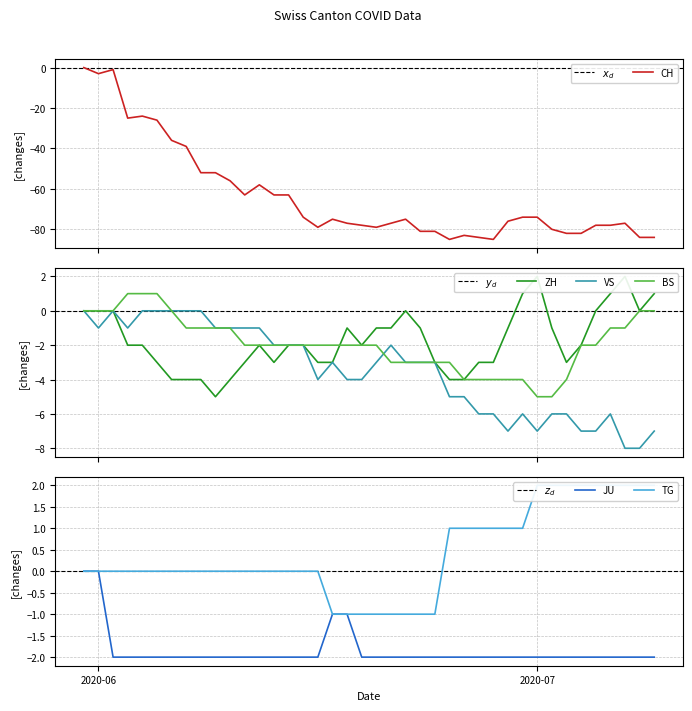

True or false: CH has a value of -79 at 2020-06-16.

True